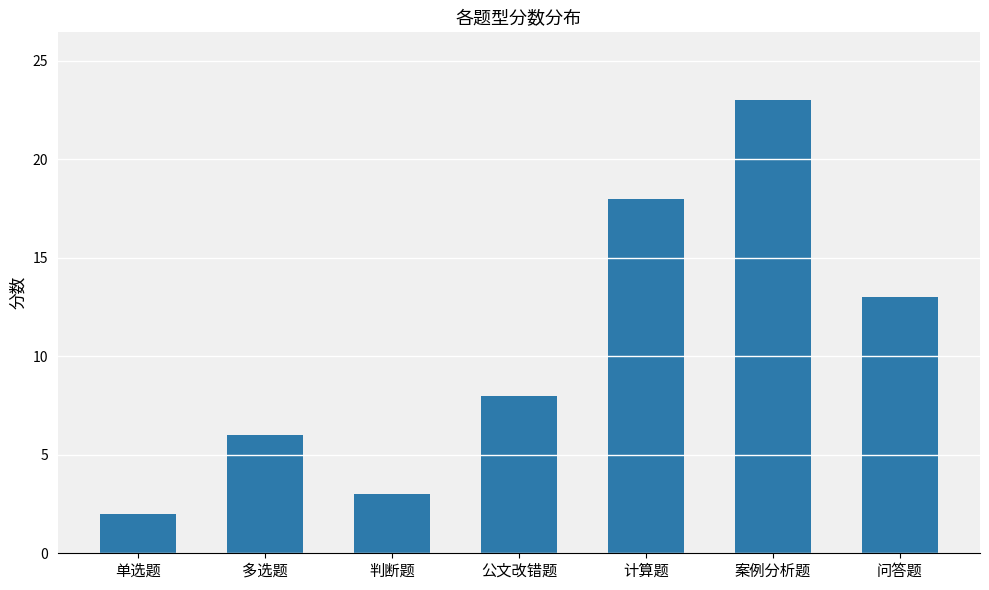

How many distinct data groups are displayed?

1